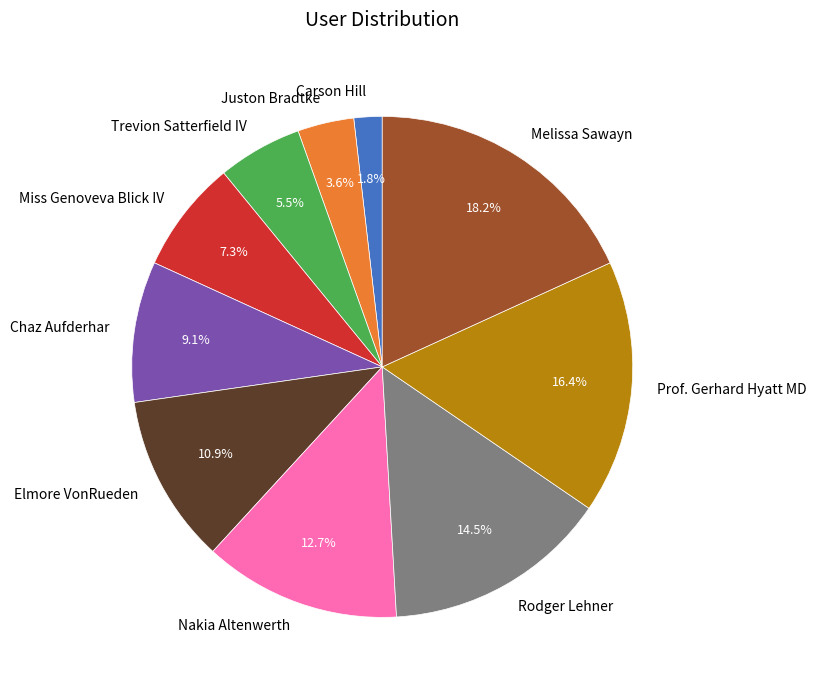

What portion of the pie excludes Melissa Sawayn?

81.8%